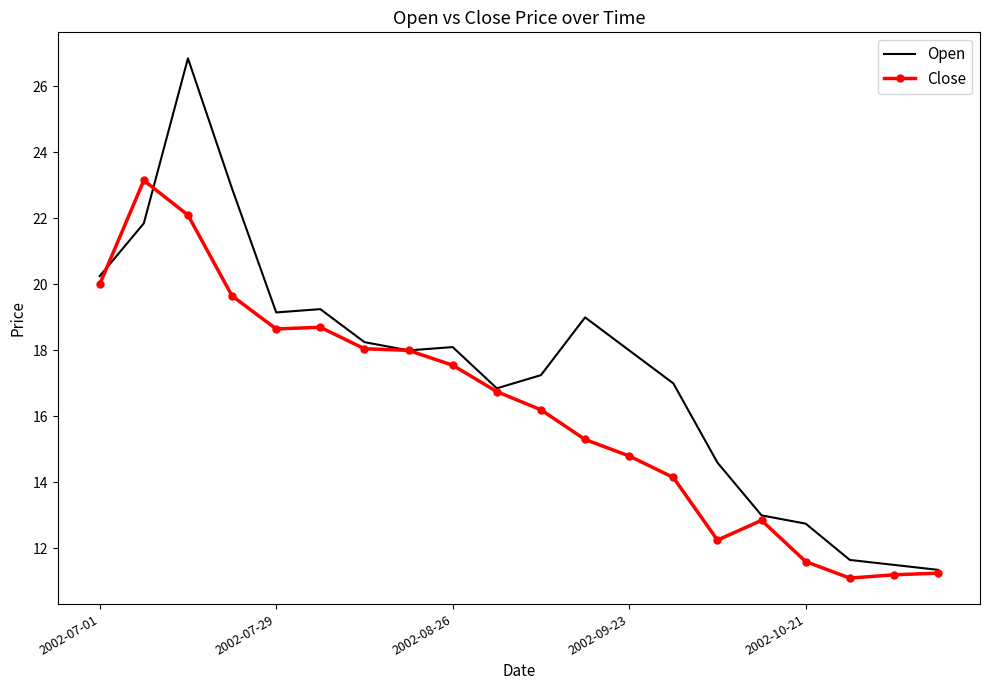

Rank the series by their average value, from lowest to highest.

Close, Open